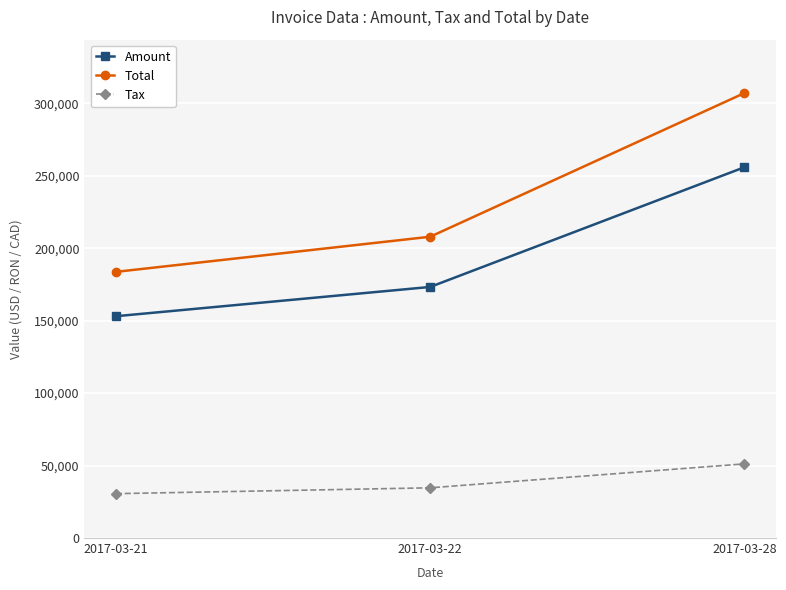

How many values in the Amount series are below 173244?

1